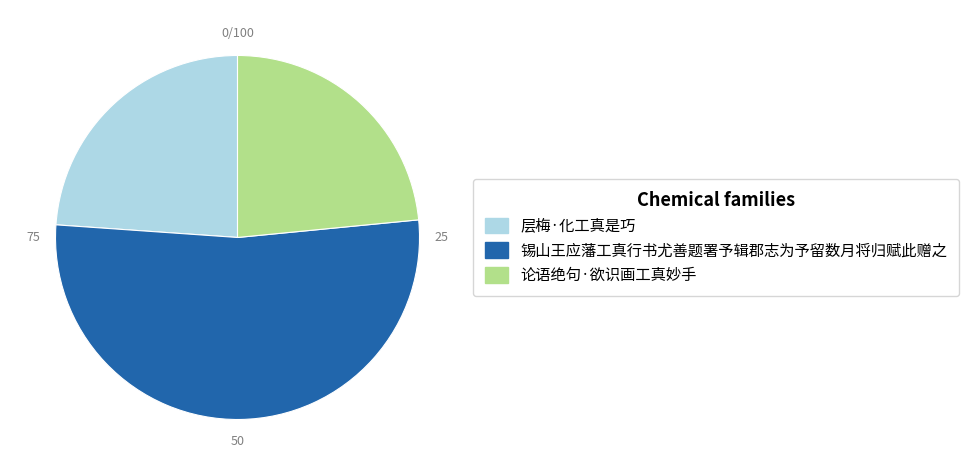

Is there any slice that represents more than half of the pie?

Yes